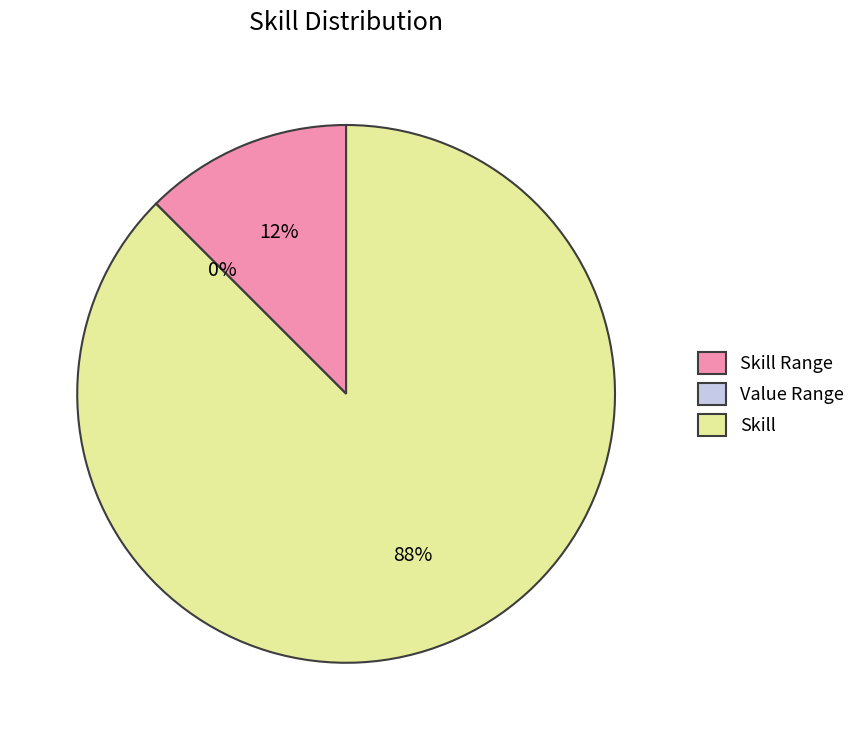

Rank the categories by value from highest to lowest.

Skill, Skill Range, Value Range